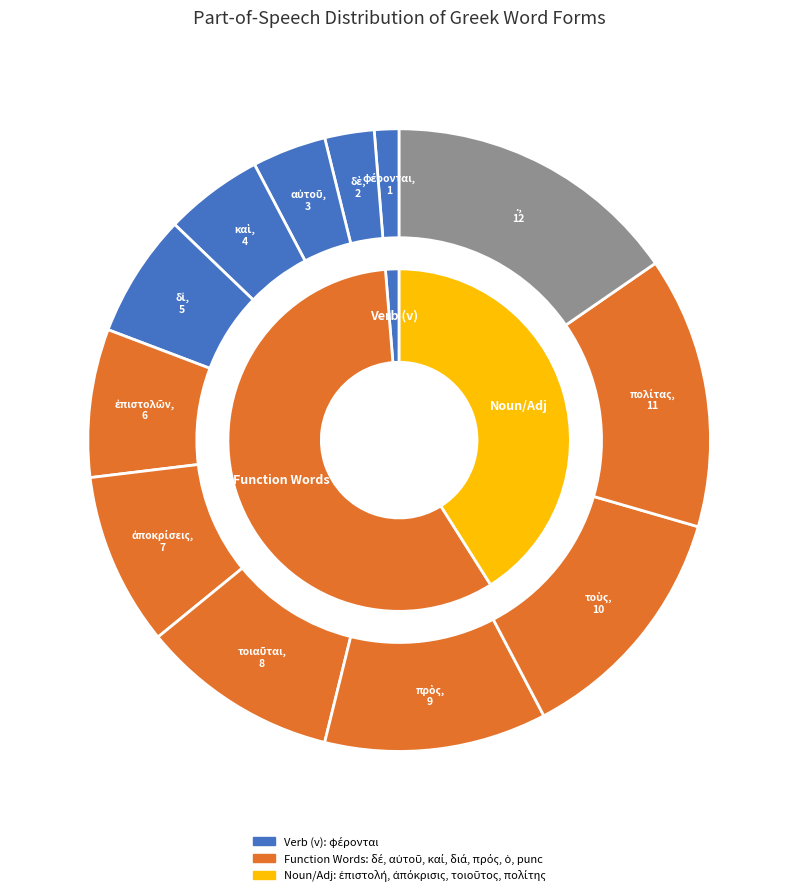

The ἐπιστολῶν slice represents 8% of the pie. True or false?

True